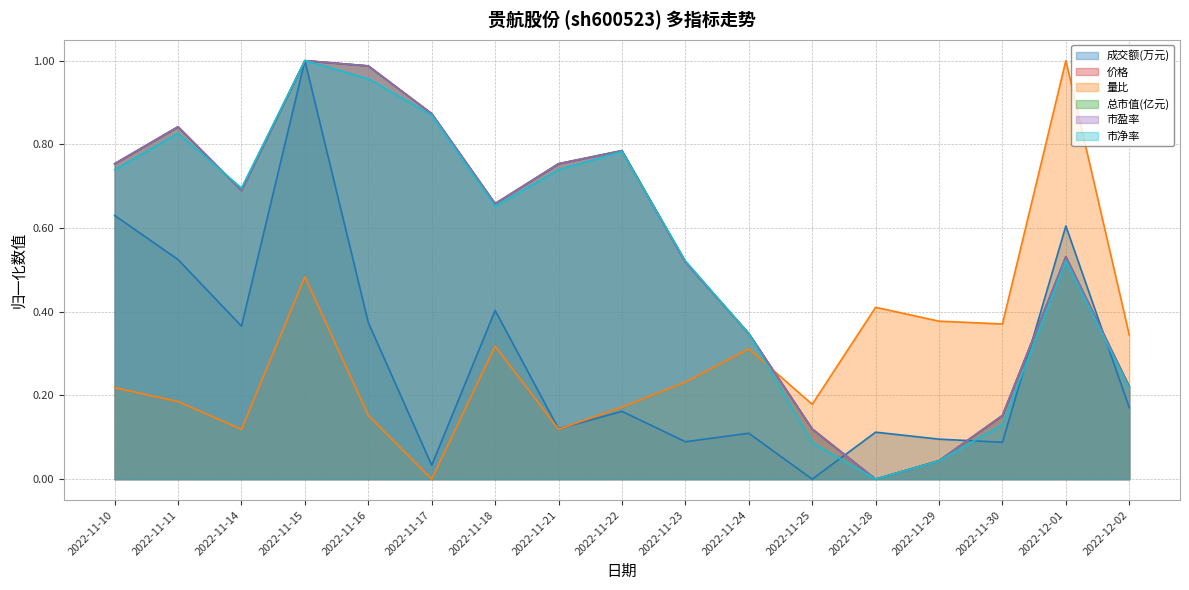

At 2022-11-22, list the series in order from smallest to largest.

成交额(万元), 量比, 市净率, 市盈率, 价格, 总市值(亿元)